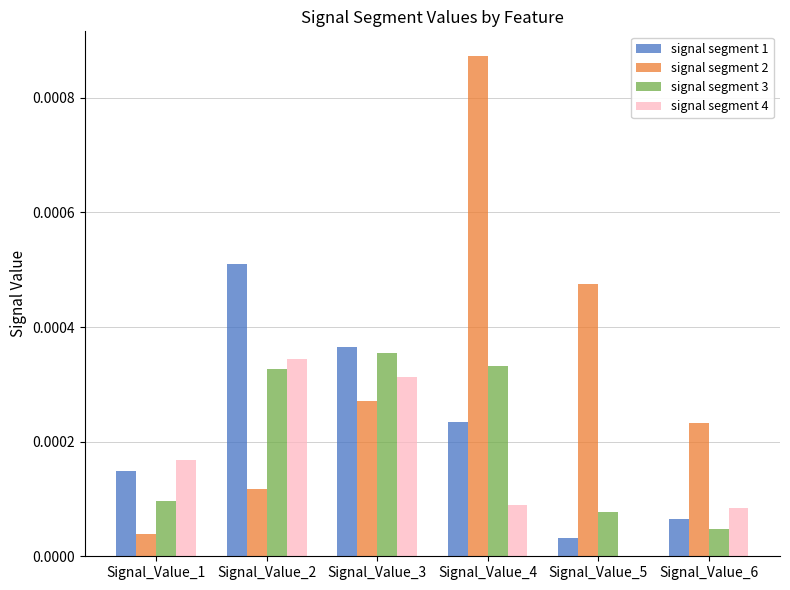

Which series has the largest total across all categories?

signal segment 2